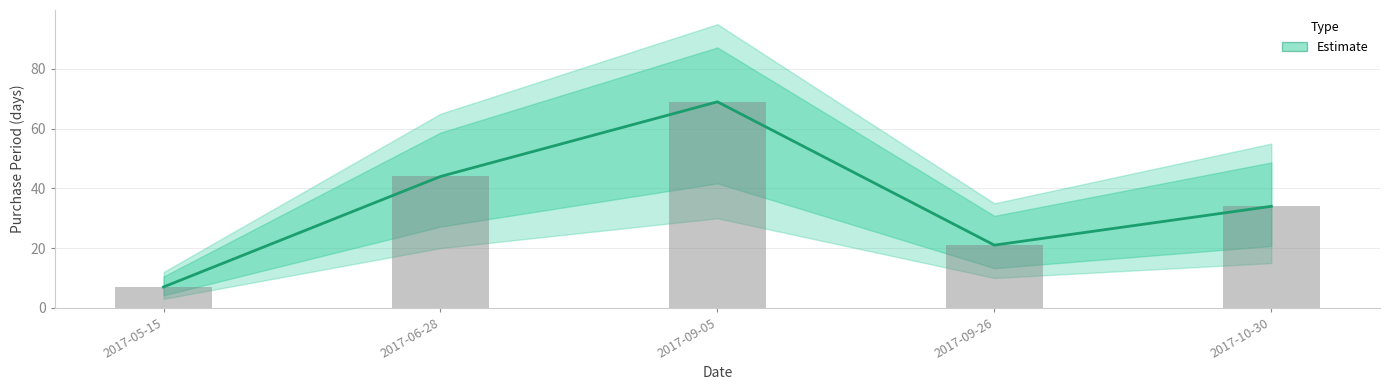

How many bars are there in total?

5